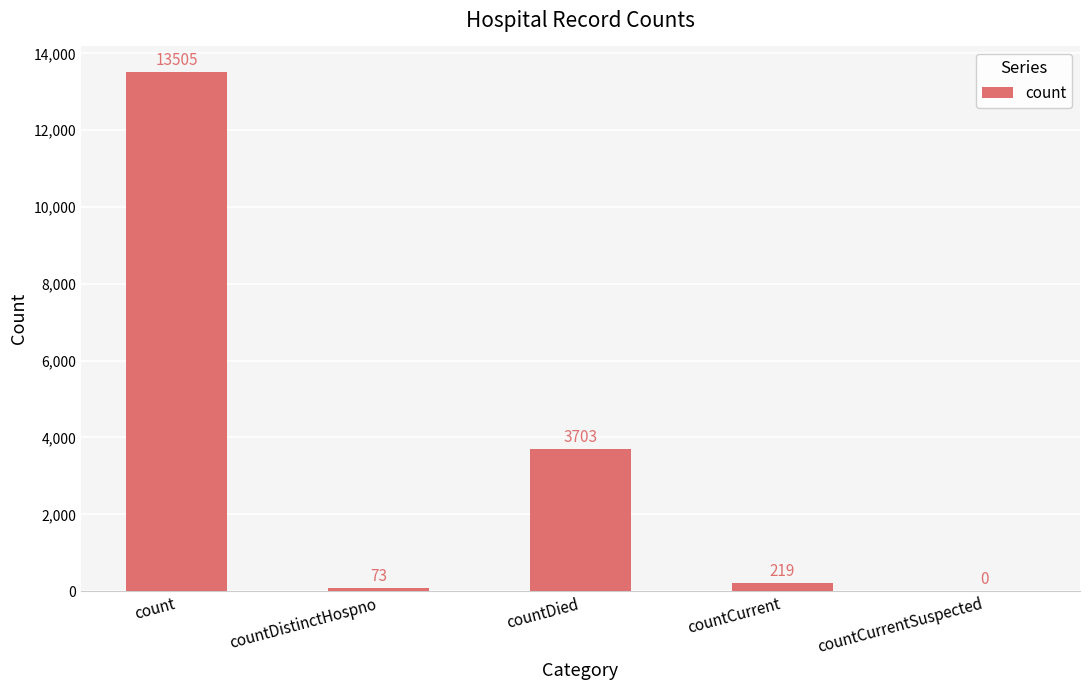

Which has a higher value, count or countDistinctHospno?

count